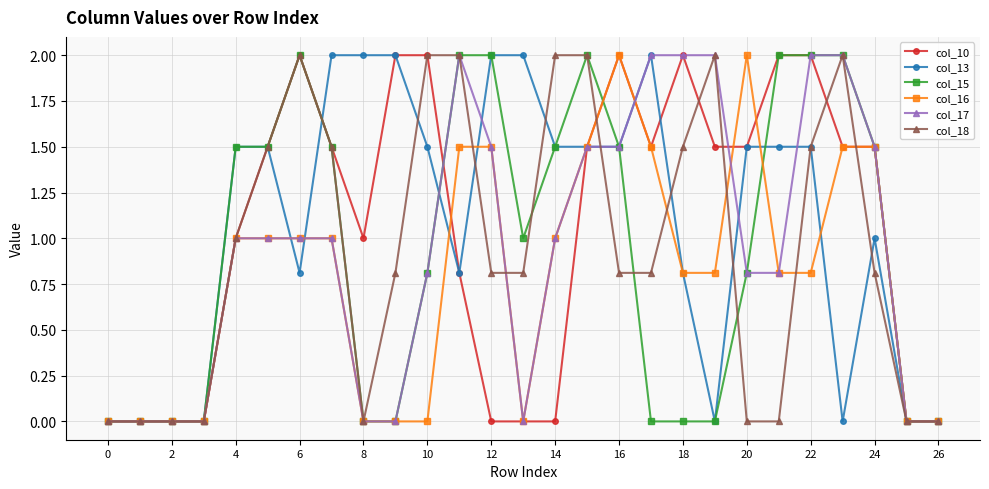

What is the value of the col_10 point at the 11th from the left?

2.0